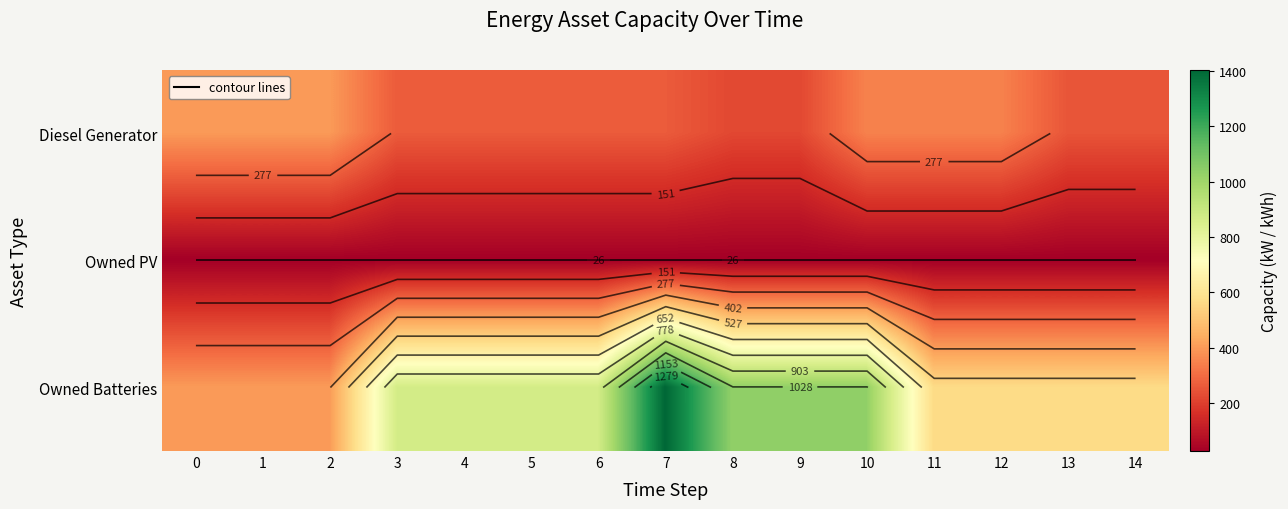

Rank the series by their average value, from highest to lowest.

Owned Batteries, Diesel Generator, Owned PV